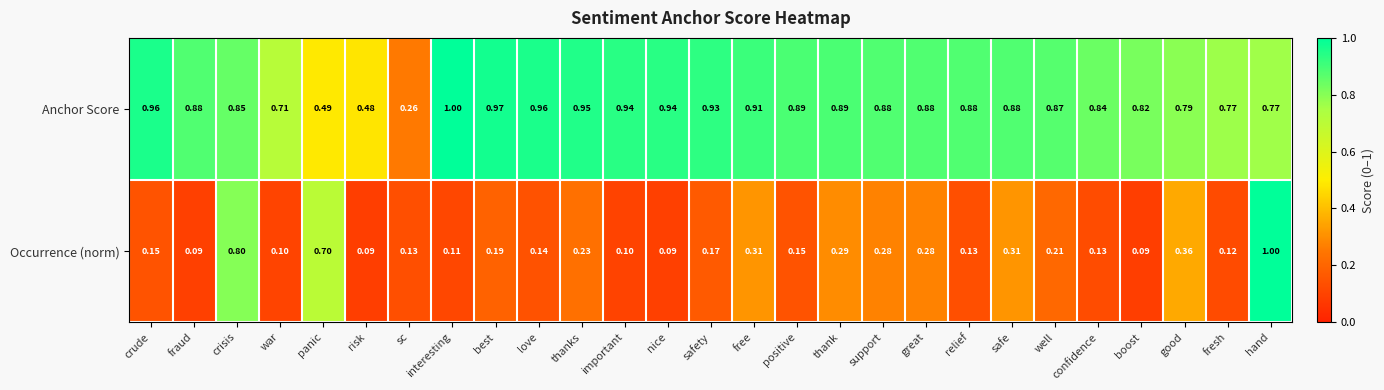

At which label does Anchor Score reach its peak?

interesting